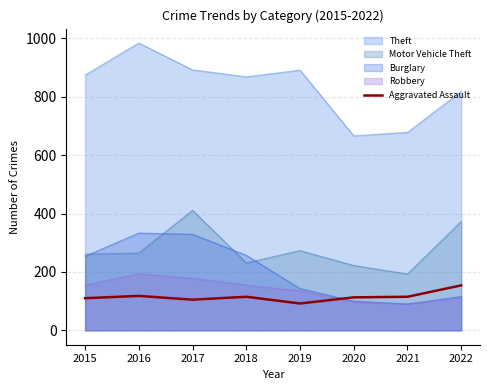

What is the smallest value displayed?

90